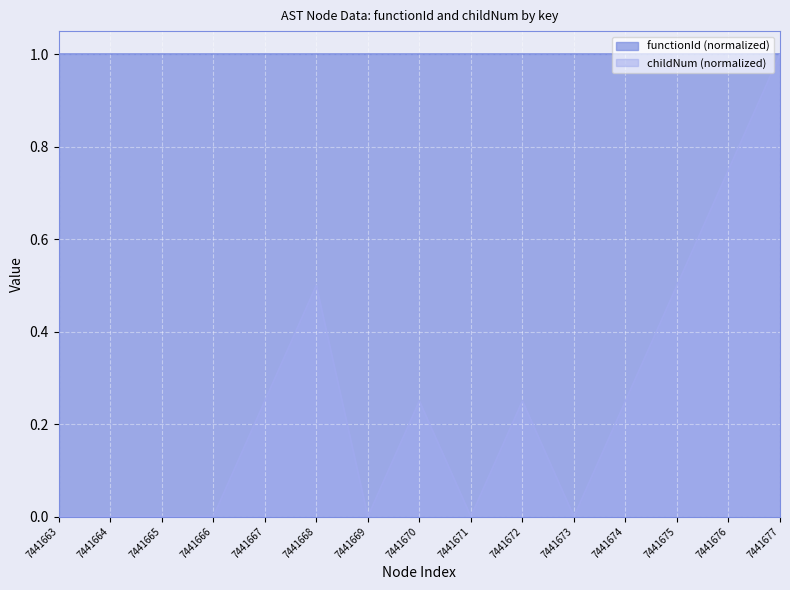

The value at 7441664 is 0.0. True or false?

True